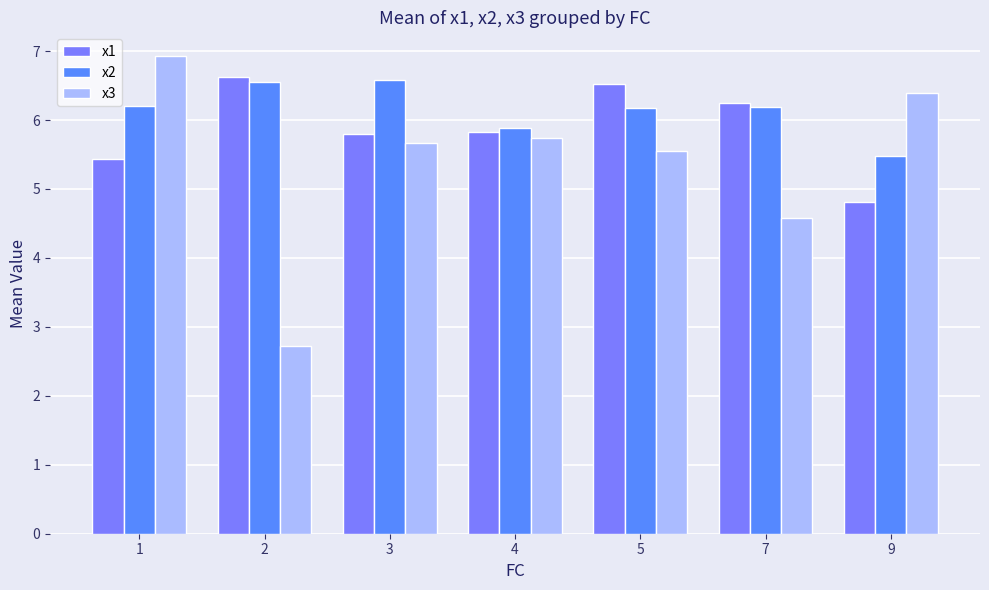

True or false: x2 has a value of 8.7 at 3.

False